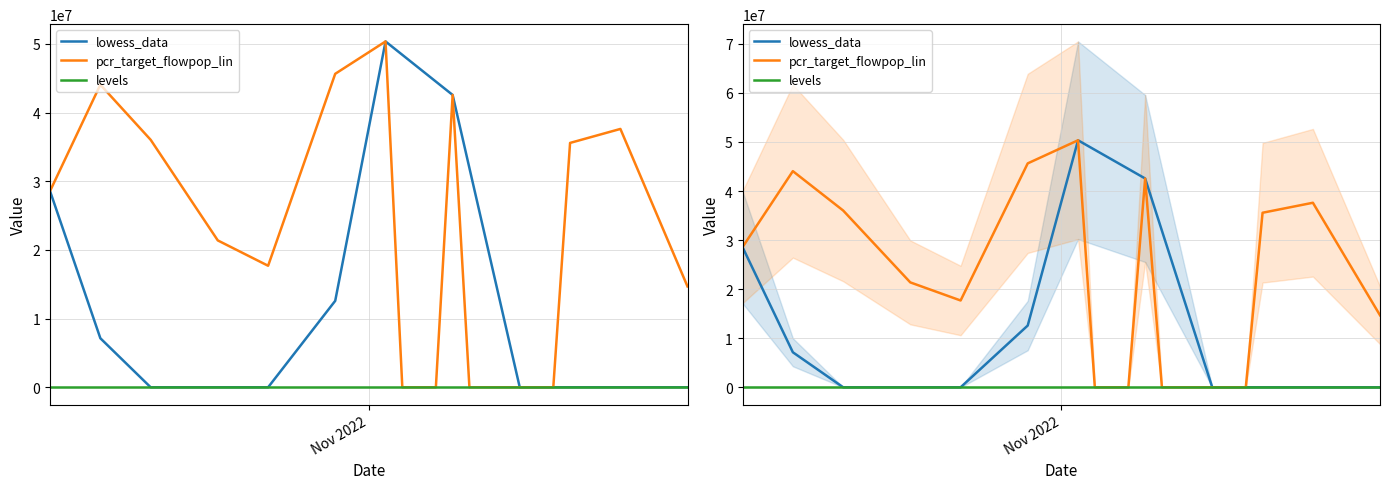

After their last crossing, which series has the higher values: pcr_target_flowpop_lin or levels?

pcr_target_flowpop_lin